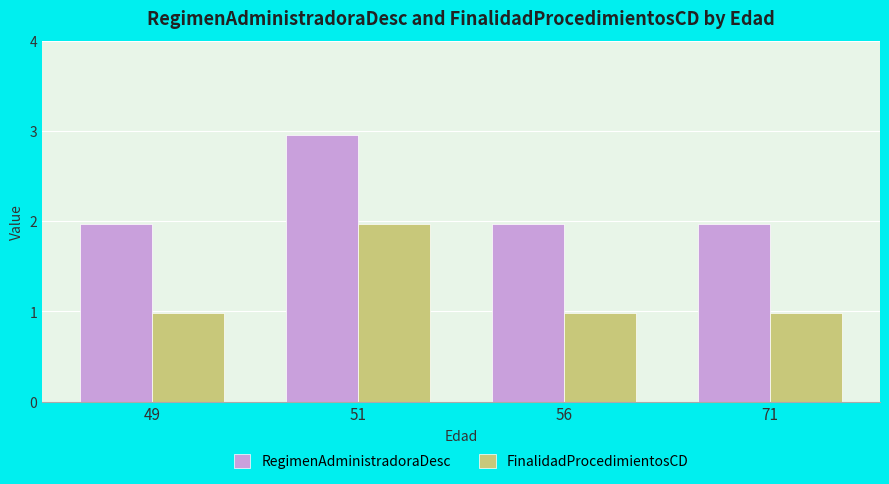

List the series in order of their peak value, lowest first.

FinalidadProcedimientosCD, RegimenAdministradoraDesc